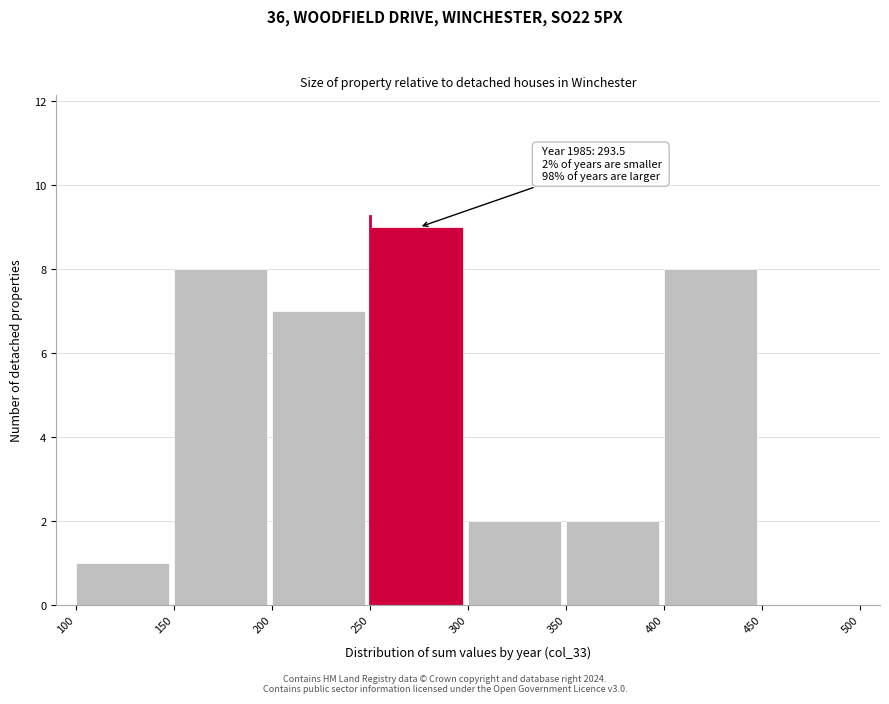

Over which range of the x-axis is the bar tallest?

250 to 300